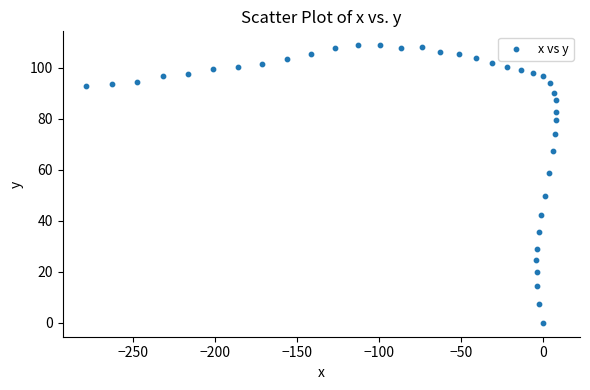

What is the range of X values (max minus min)?

287.1